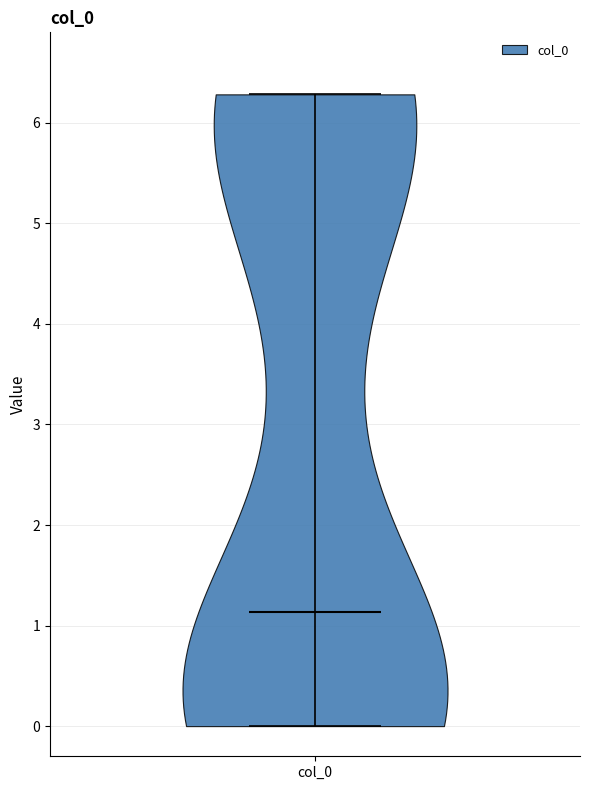

Read this violin plot against the y-axis: where its median line is, and the lowest and highest points the violin reaches. The values are not printed on the chart, so give them approximately, as read against the axis.

median line 1.1, lowest point 0.0, highest point 6.3